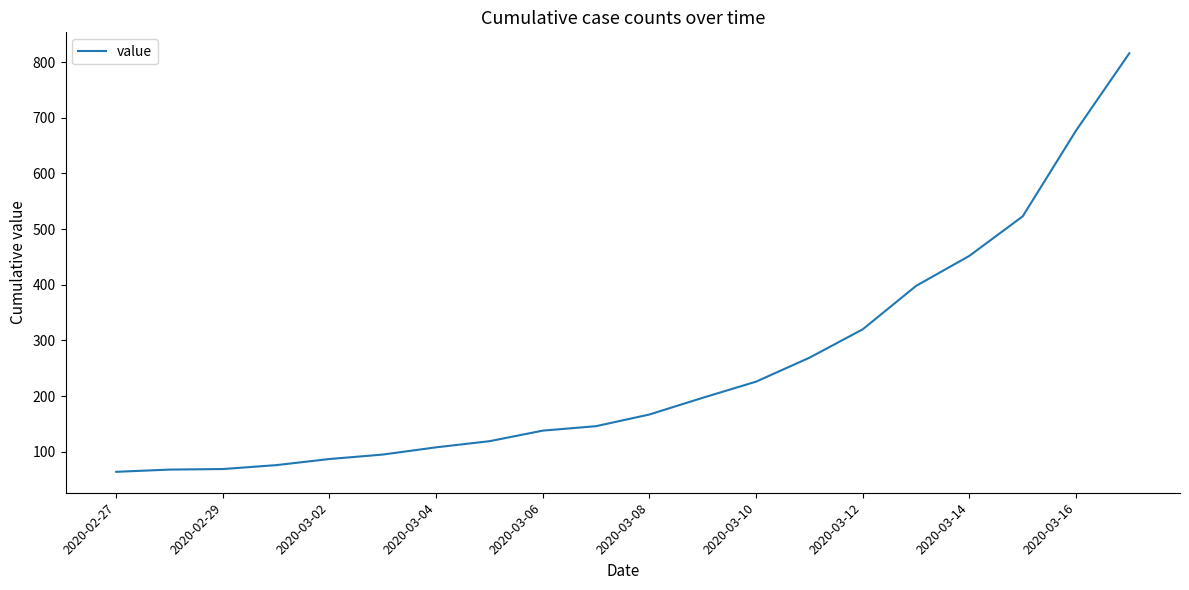

What is the smallest value displayed?

64